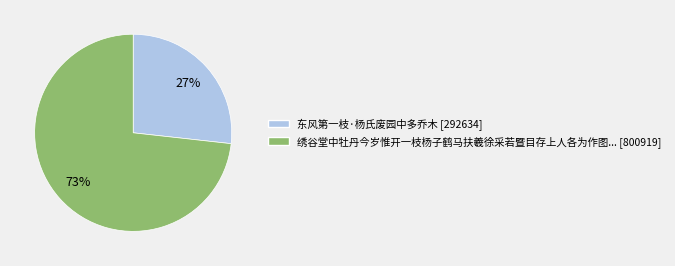

To the nearest percent, what is the average slice percentage?

50%